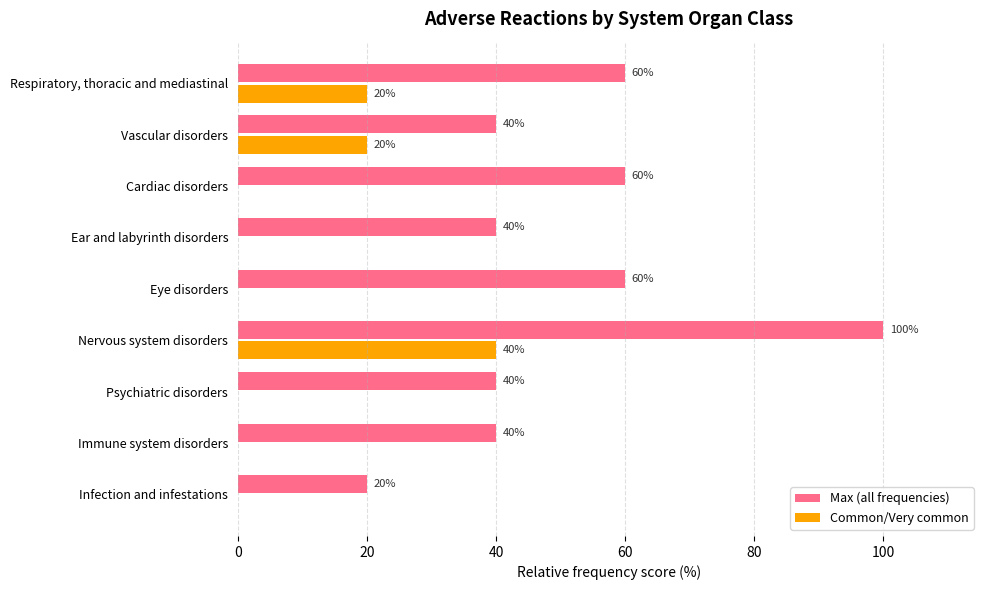

What is the average value of the Max (all frequencies) series?

51